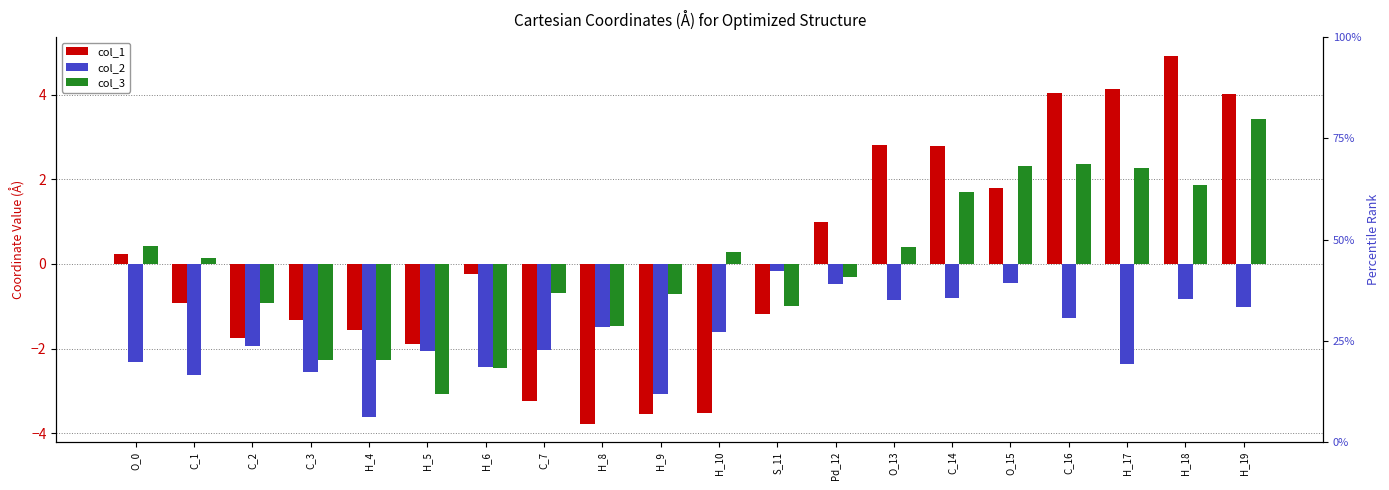

Is the value of col_2 at C_2 greater than the value of col_1 at H_10?

Yes